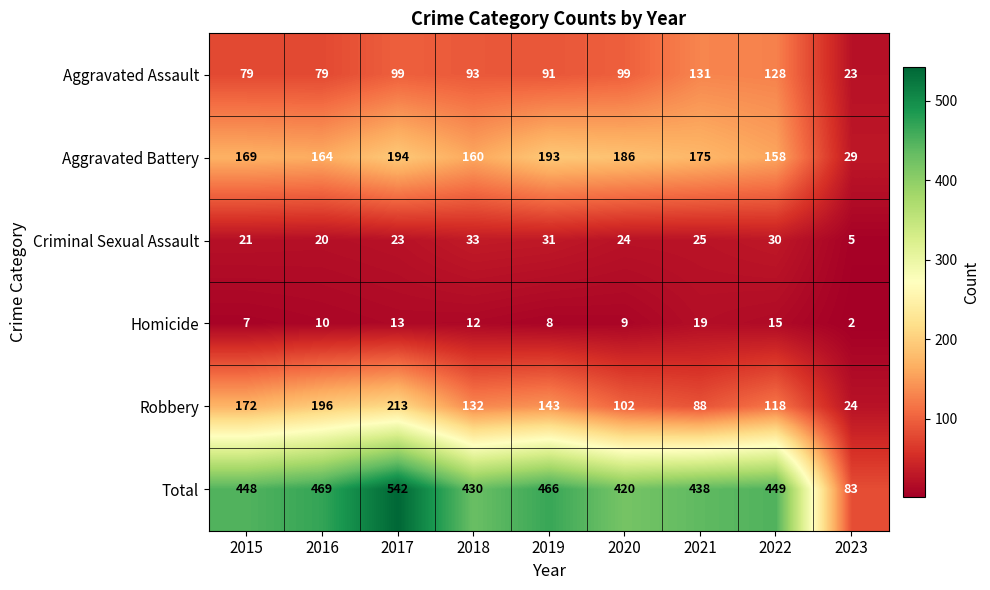

Is it true that Homicide equals 8 at 2022?

False